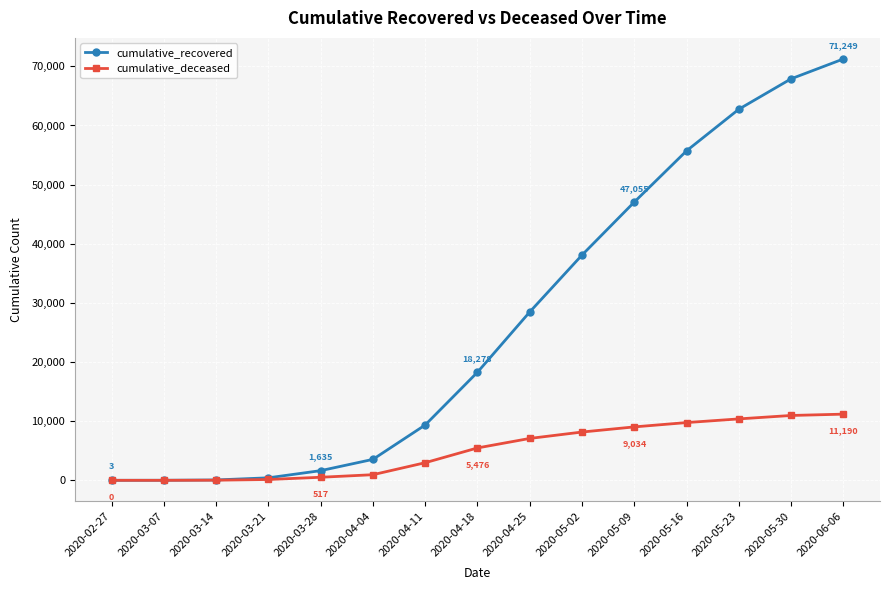

What is the value of the cumulative_deceased point at the 7th from the left?

2978